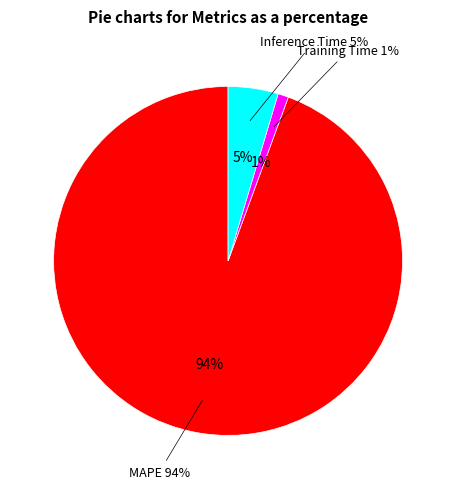

What is the largest slice in the pie chart?

MAPE